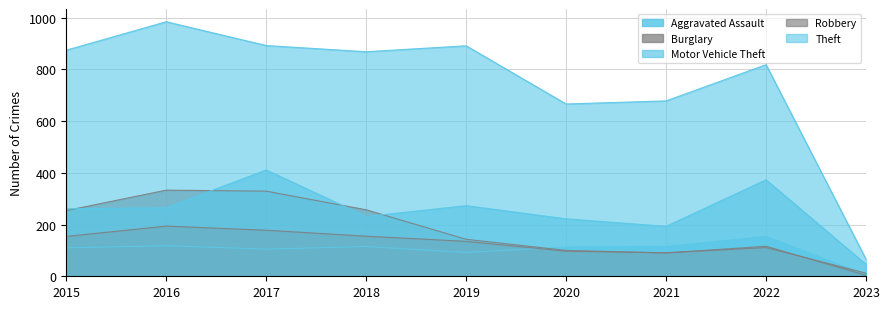

The Aggravated Assault series shows 152 at 2015. True or false?

False